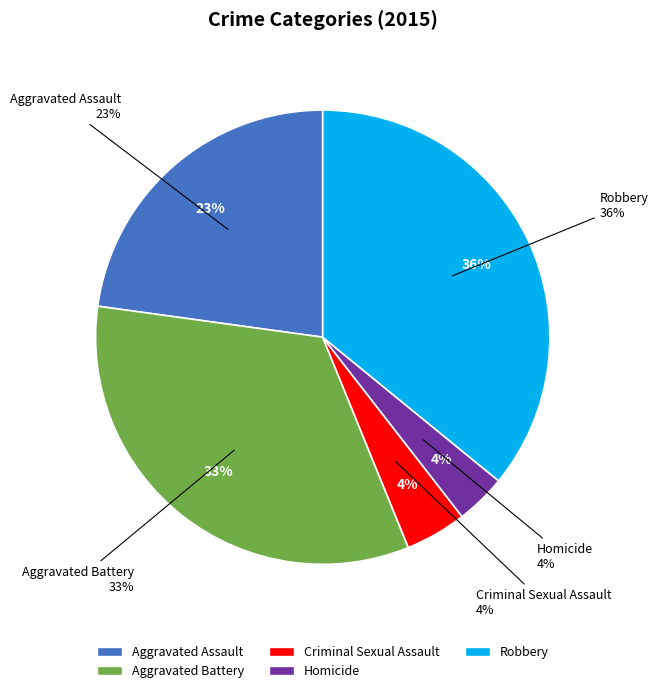

Which slice is the largest?

Robbery